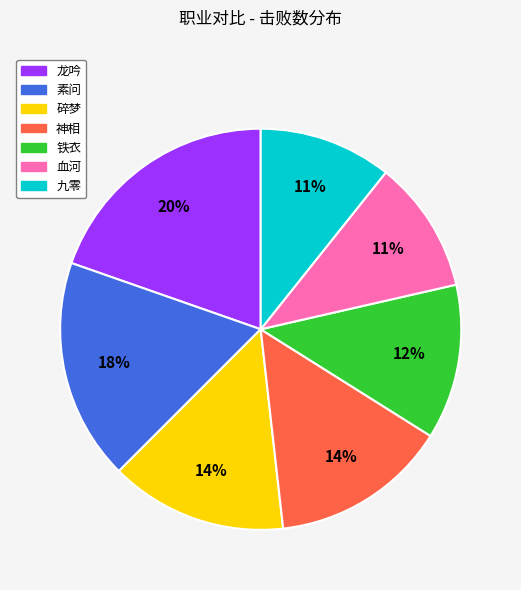

What is the largest slice in the pie chart?

龙吟